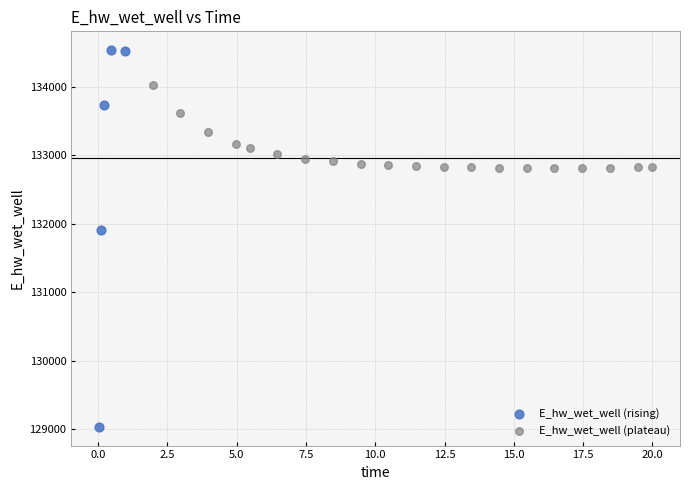

Which series has the widest spread of Y values?

E_hw_wet_well (rising)